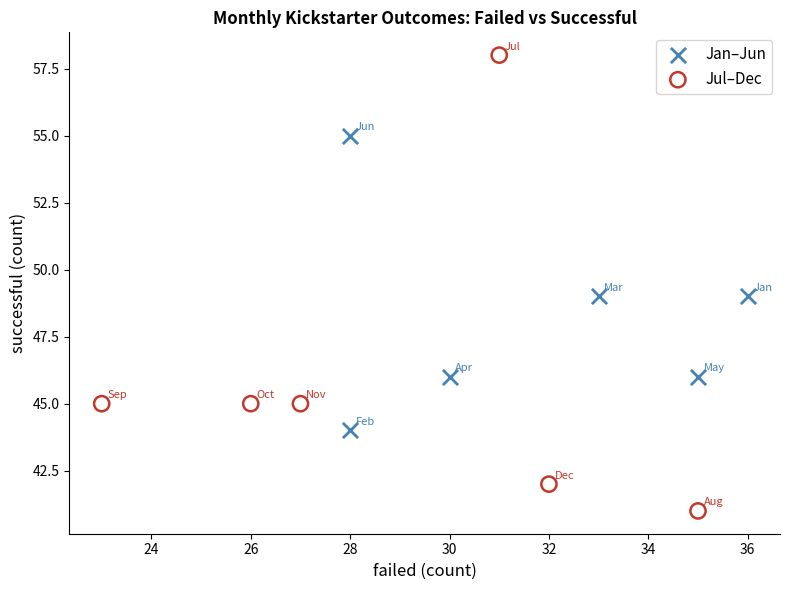

Which series contains the highest Y value?

Jul–Dec